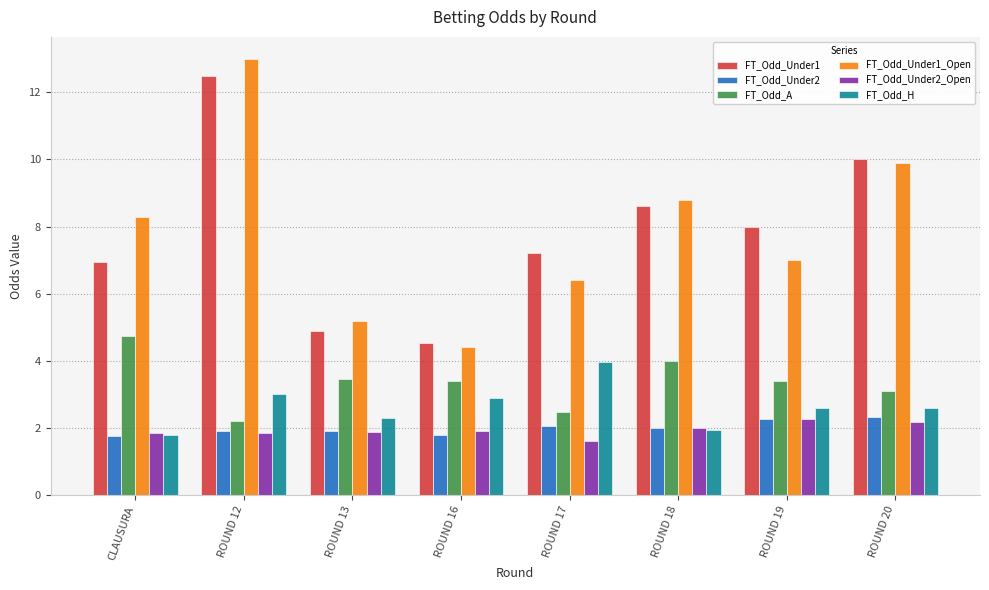

Where is FT_Odd_Under1_Open nearest to the value 8?

CLAUSURA